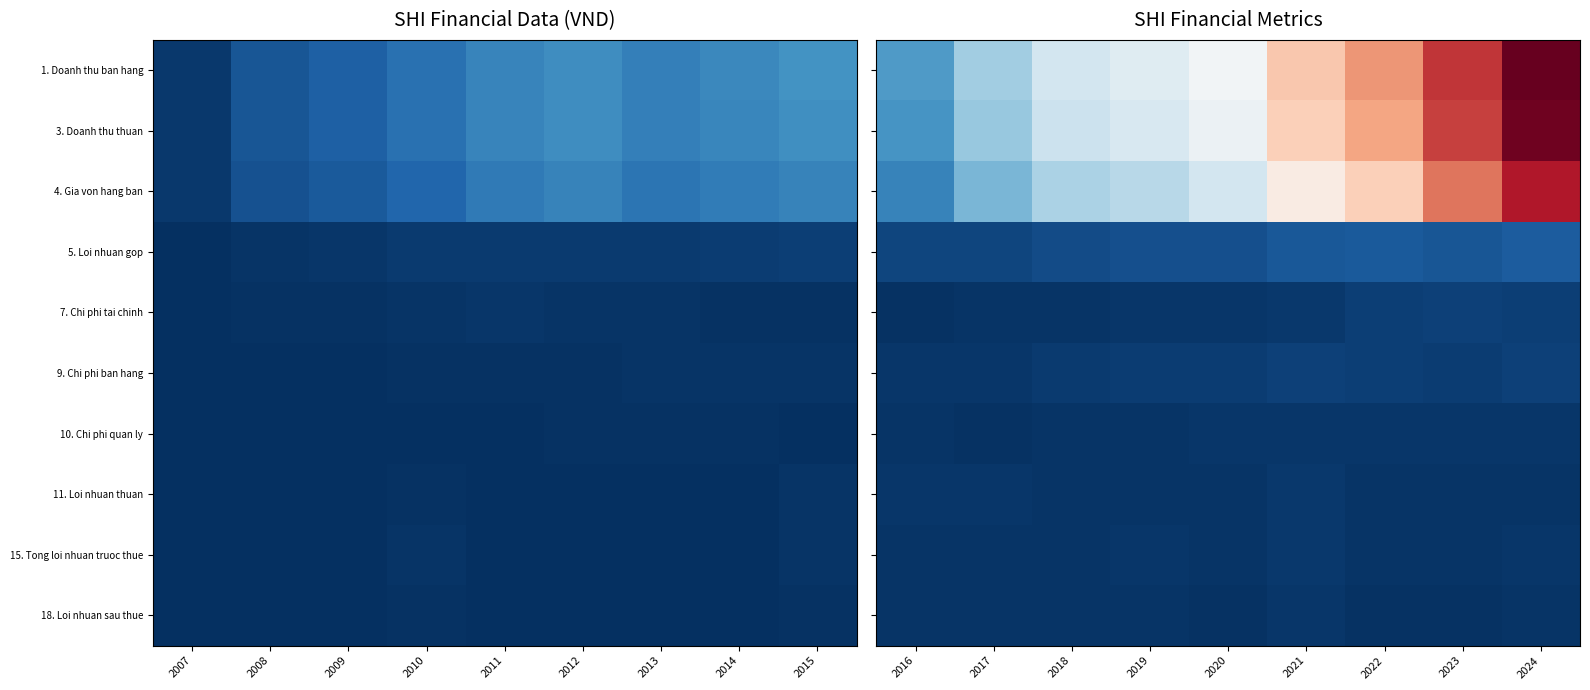

What is the total value across all series at 2018?

14473013741